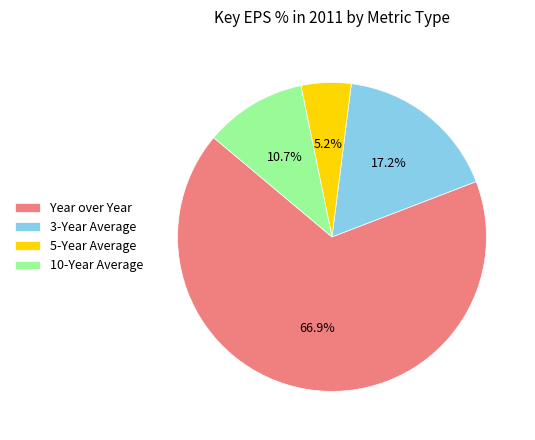

Approximately how many times larger is the value at 3-Year Average compared to 5-Year Average?

3.3